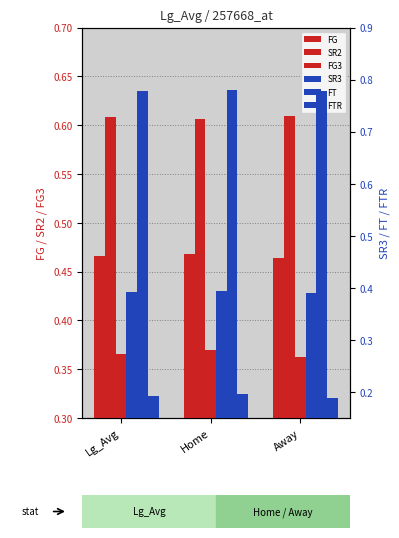

At which category is the sum across all series the highest?

Home